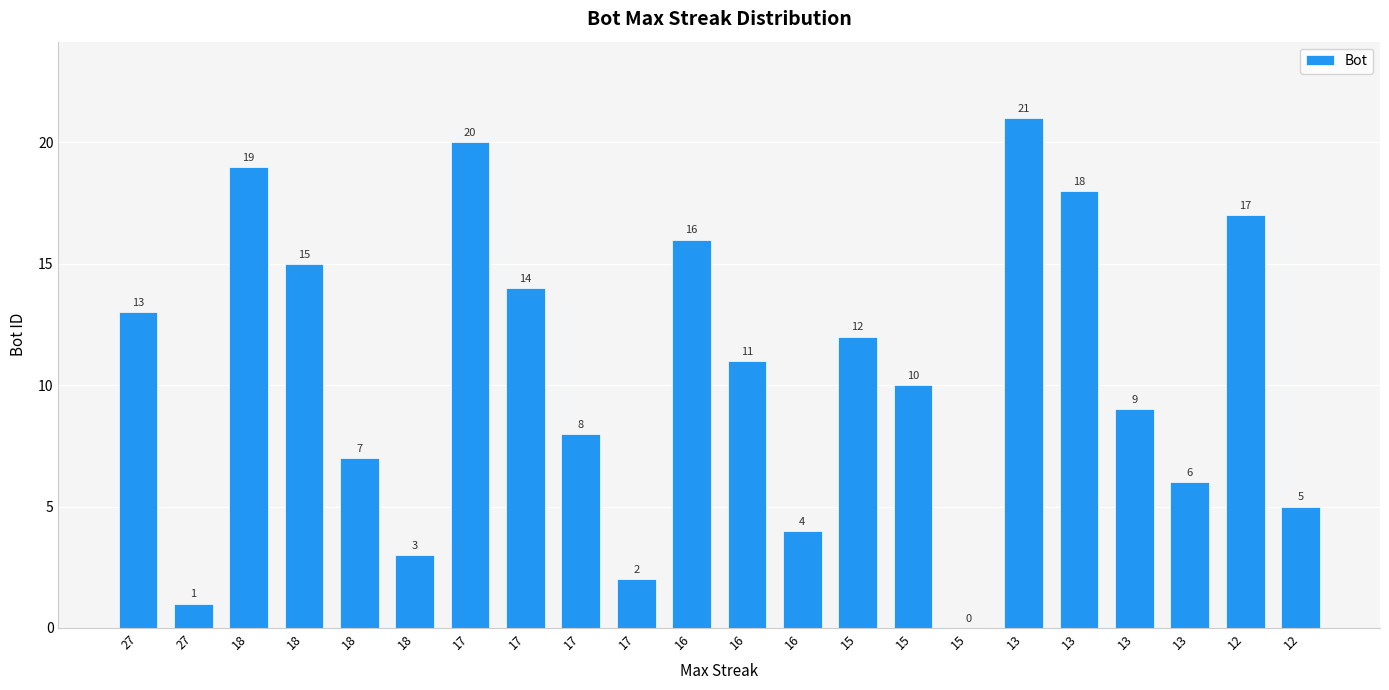

Reading right to left, list all the values displayed in this chart.

5	17	6	9	18	21	0	10	12	4	11	16	2	8	14	20	3	7	15	19	1	13